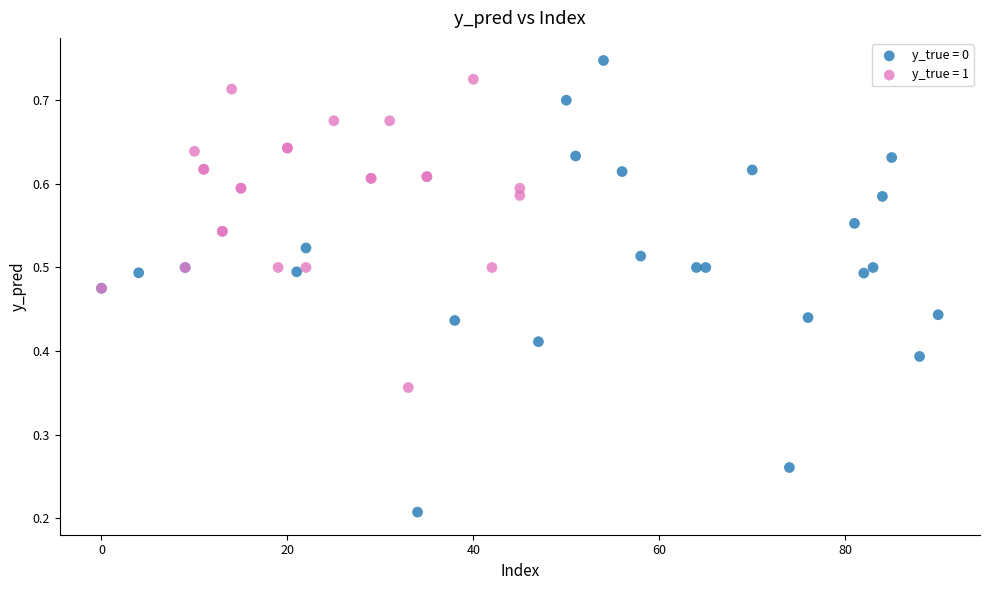

Which series reaches the minimum Y coordinate?

y_true = 0